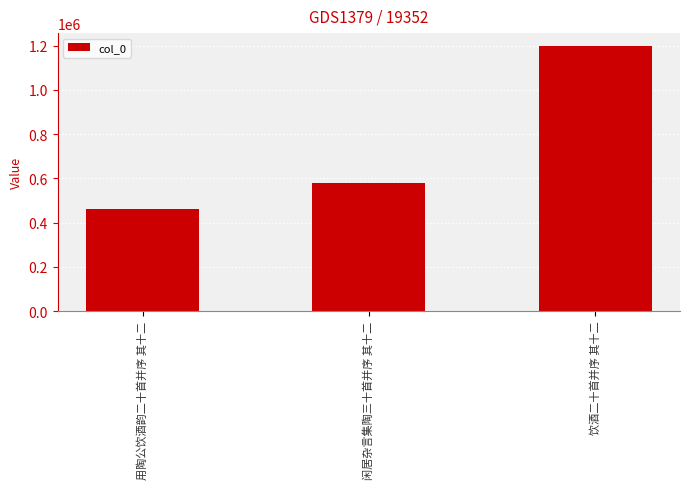

List the labels in order of value, smallest first.

用陶公饮酒韵二十首并序 其十二, 闲居杂言集陶三十首并序 其十二, 饮酒二十首并序 其十二